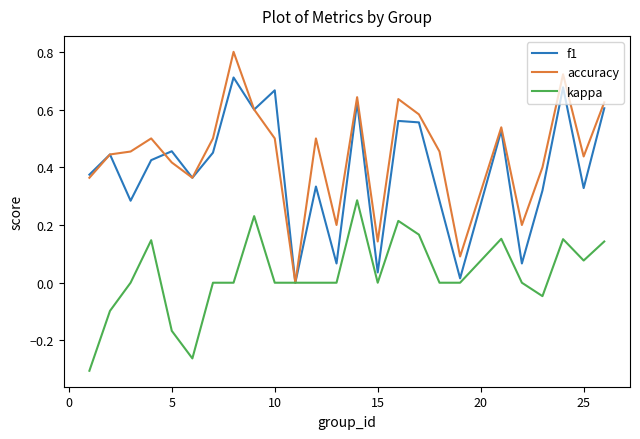

Which series has the widest spread of values?

accuracy